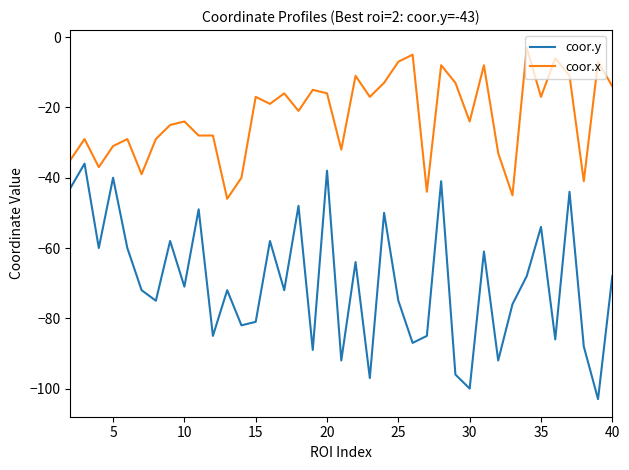

Which series has the largest total across all categories?

coor.x